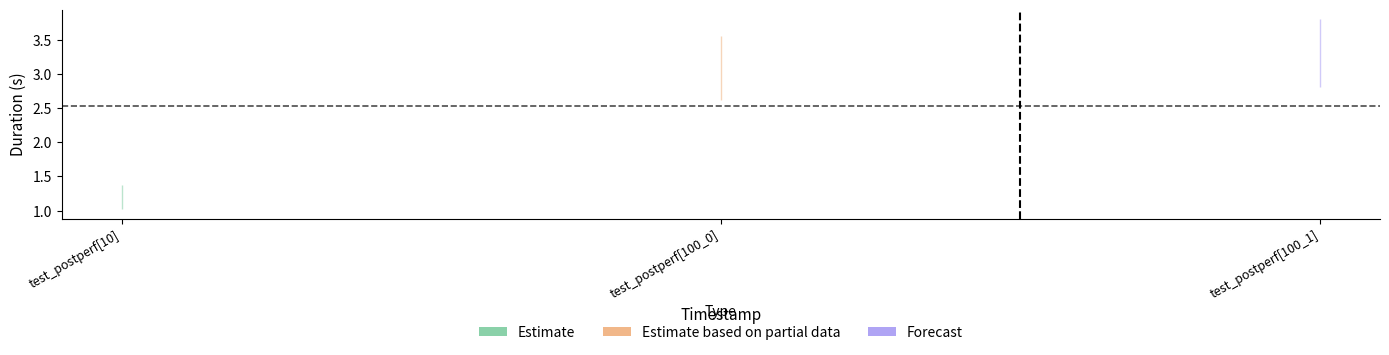

The value at 2024-05-25T13:13:27 is 5.8. True or false?

False